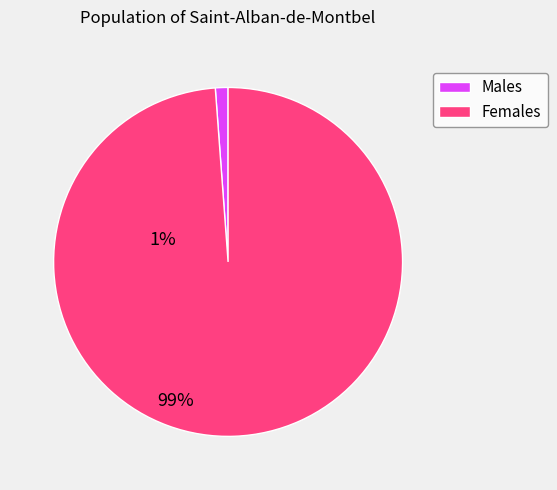

Which slice is the largest?

Females